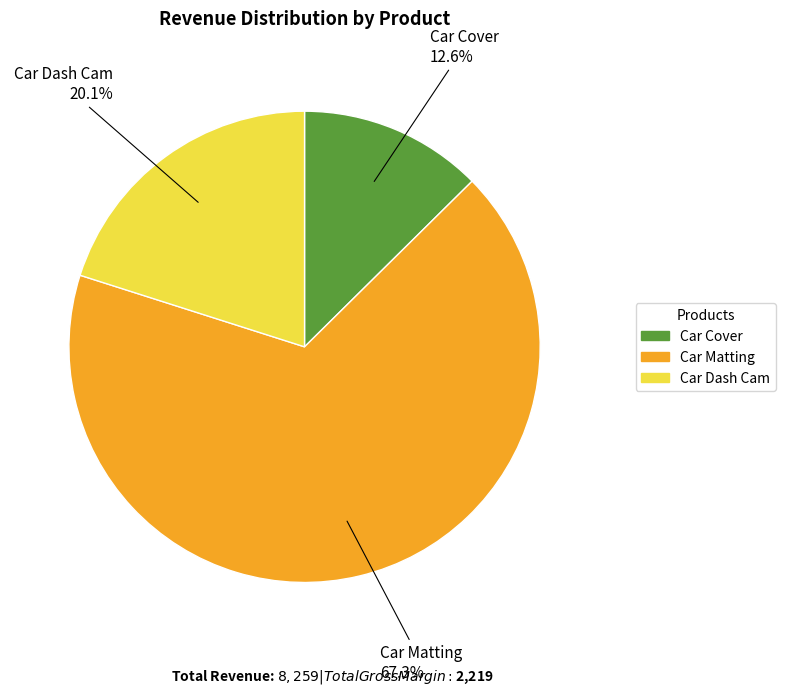

Does any single category account for the majority?

Yes